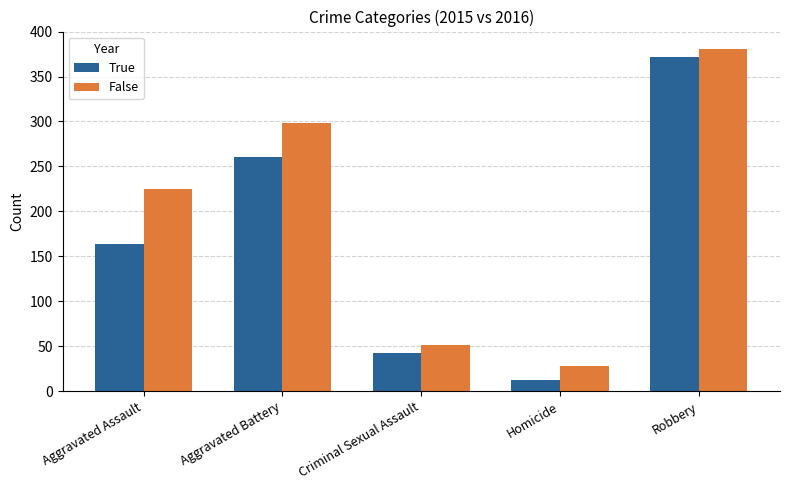

How many bars are there in total?

10